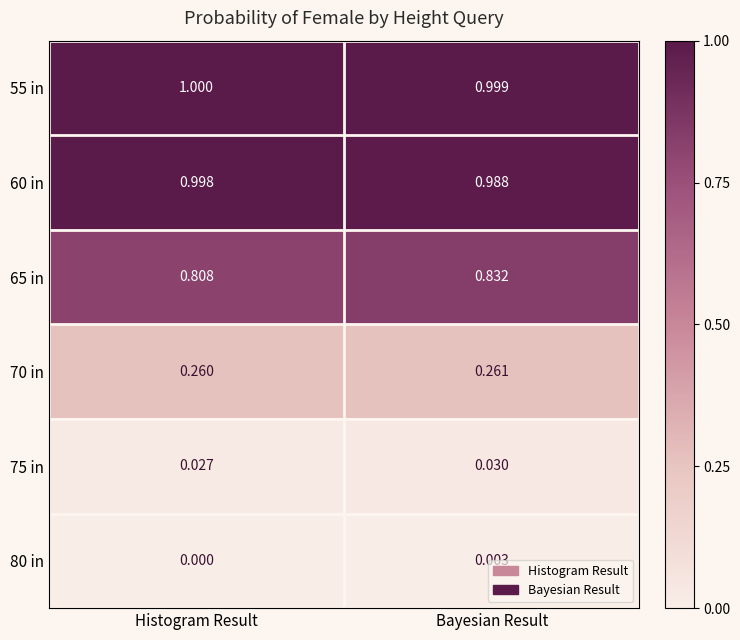

Which category has the lowest value in the 80 in series?

Histogram Result